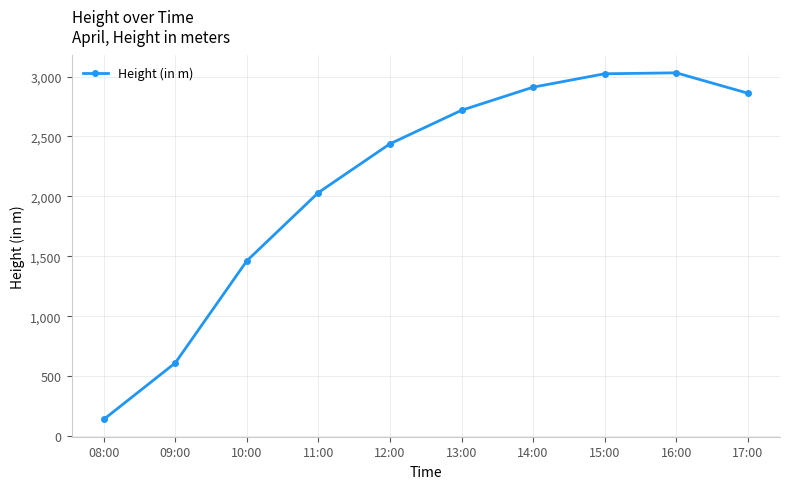

What is the change in value from 09:00 to 10:00?

+851.5